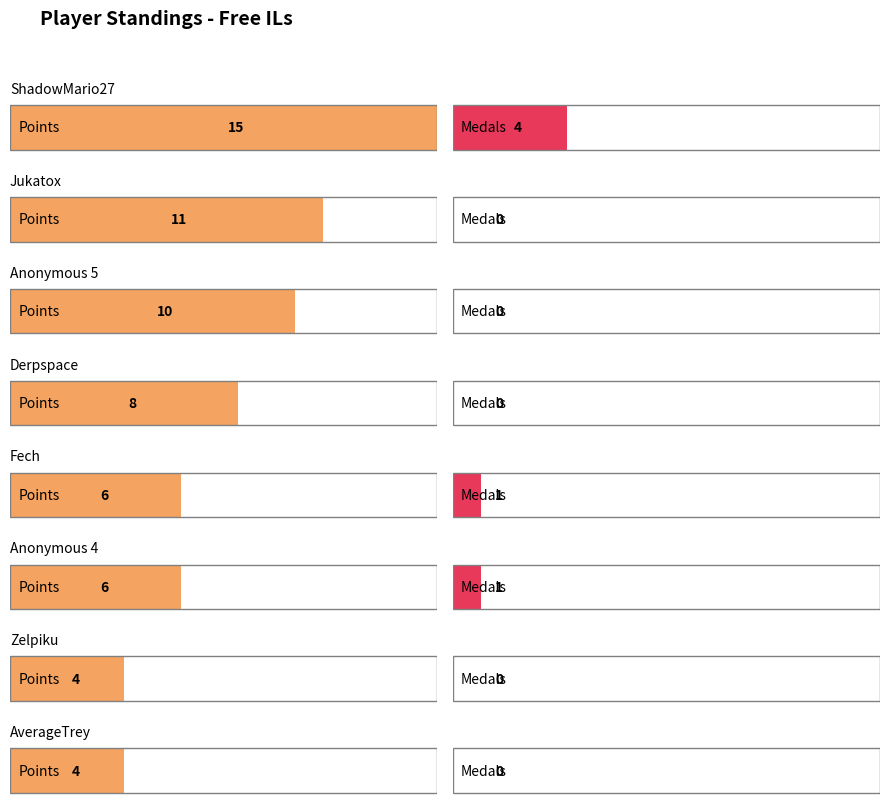

What position from the left is ShadowMario27?

1